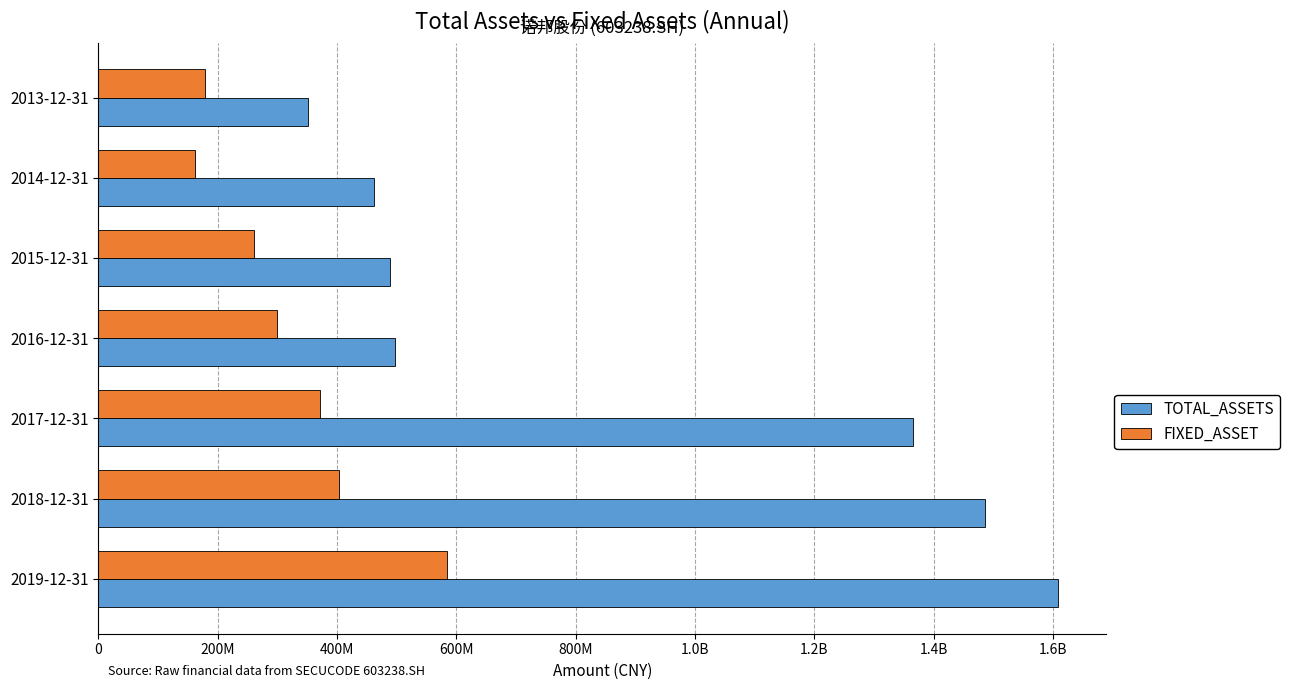

What are all the series names shown in the legend?

TOTAL_ASSETS, FIXED_ASSET